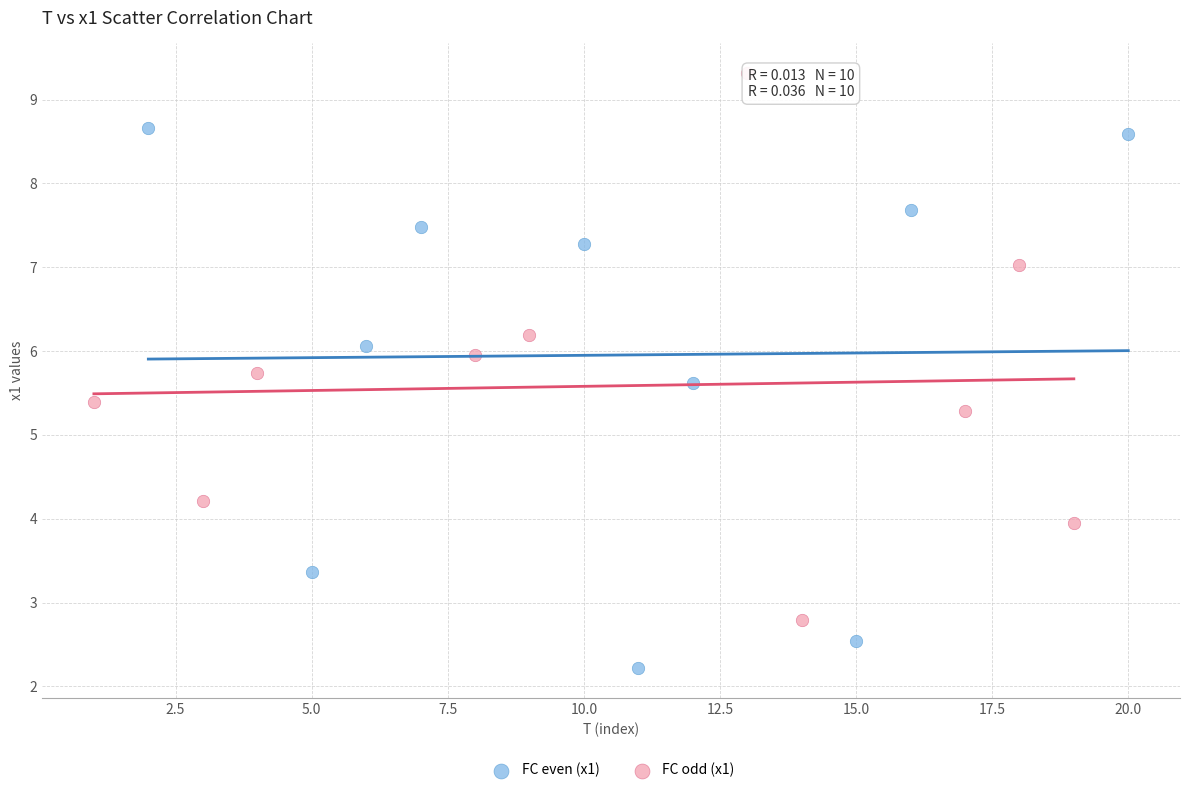

Which series reaches the minimum Y coordinate?

FC even (x1)